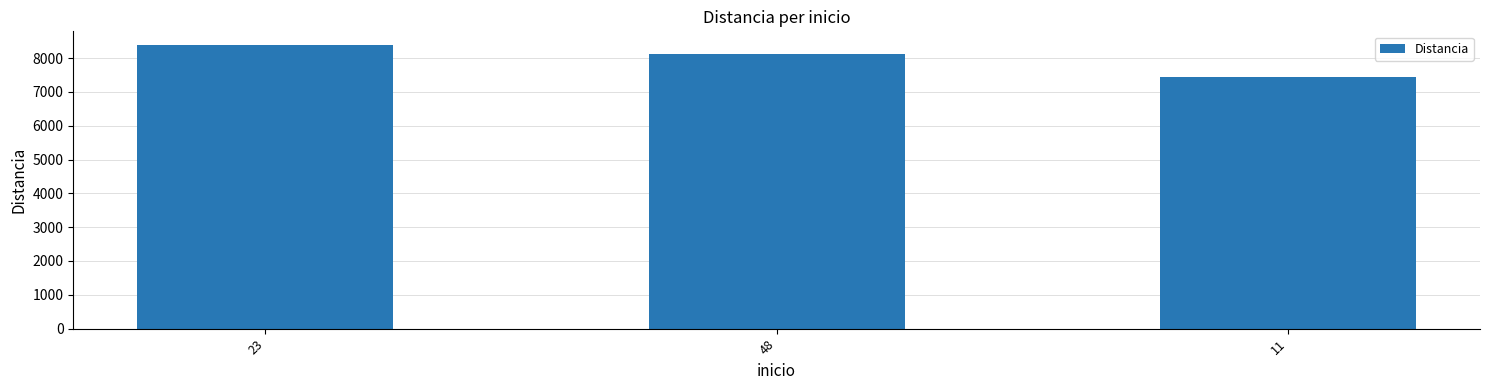

Approximately how many times larger is the value at 23 compared to 11?

1.1